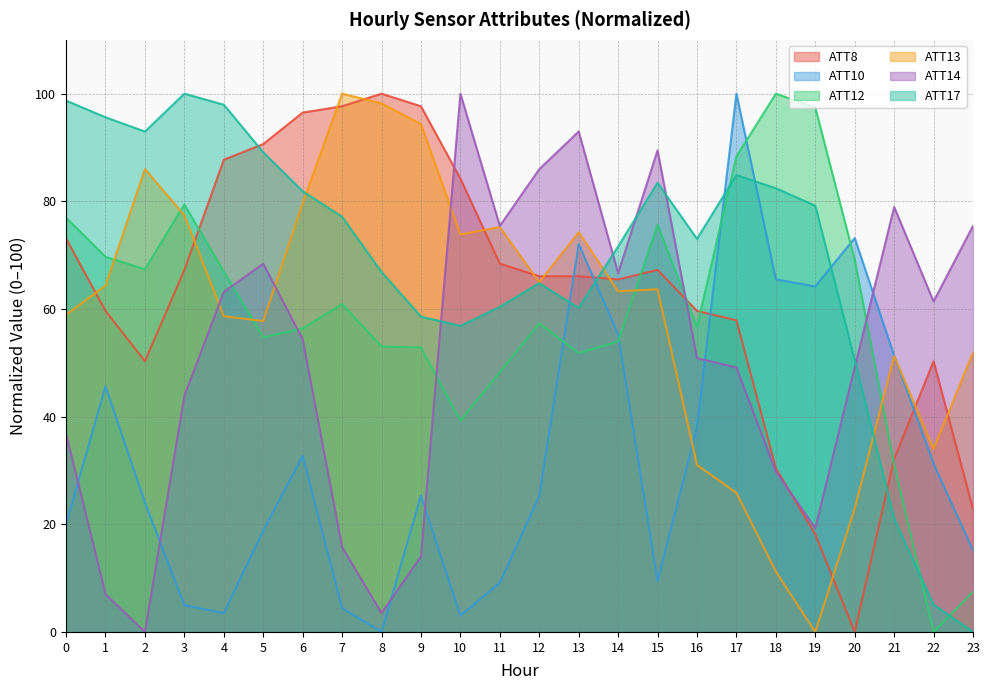

Is it true that ATT14 equals 13.6 at 0?

False